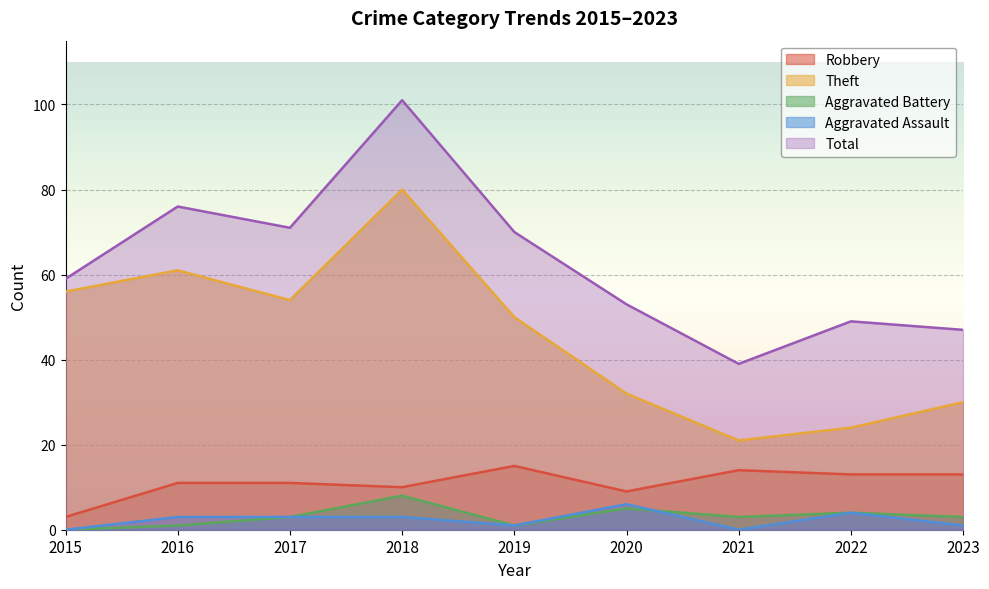

What is the difference between the highest and lowest values at 2022?

45